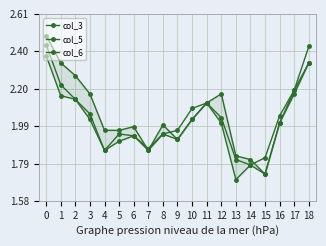

Count the number of data series in this chart.

3